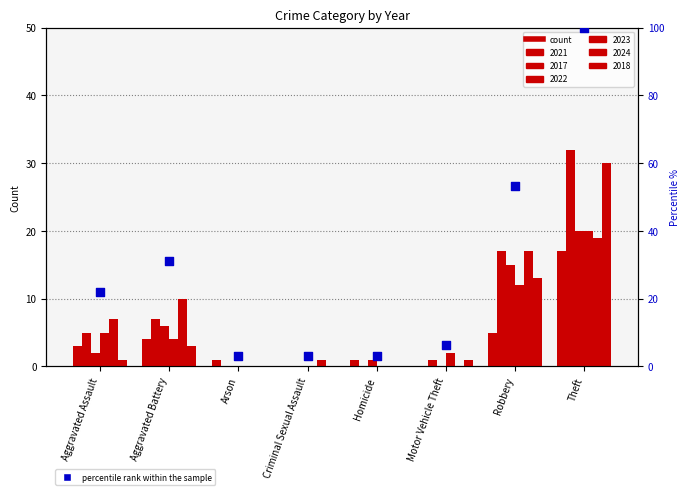

Which has a higher value, Criminal Sexual Assault or Aggravated Assault?

Aggravated Assault